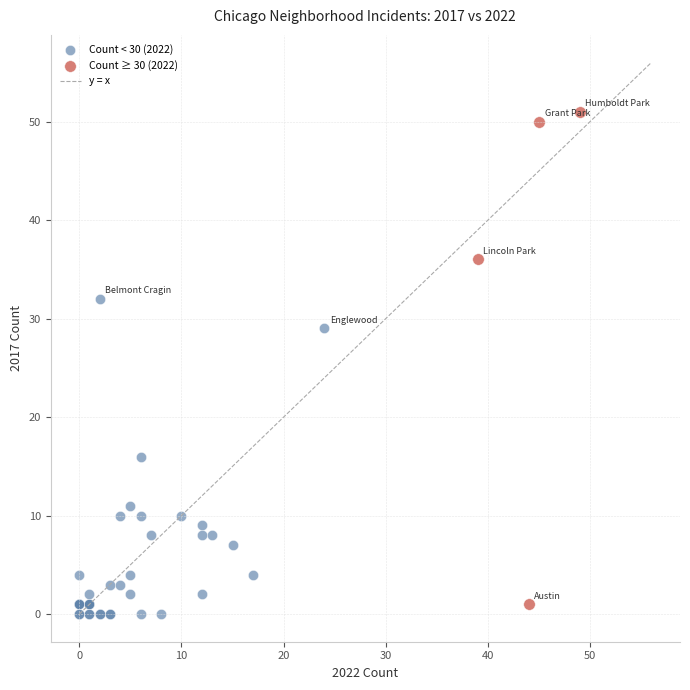

Which series contains the highest Y value?

Count ≥ 30 (2022)